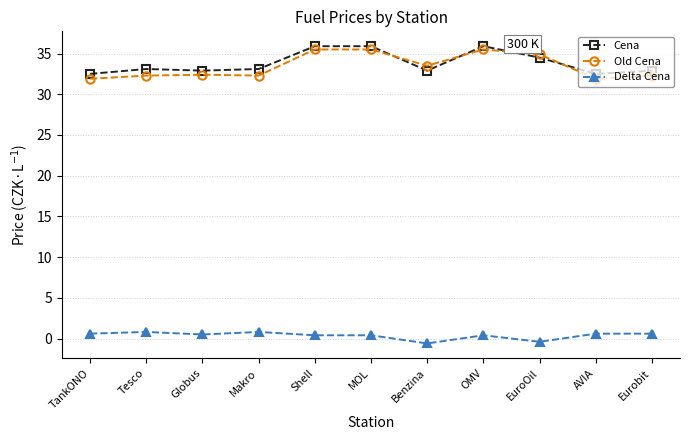

Is the value of Old Cena at OMV greater than the value of Cena at Eurobit?

Yes